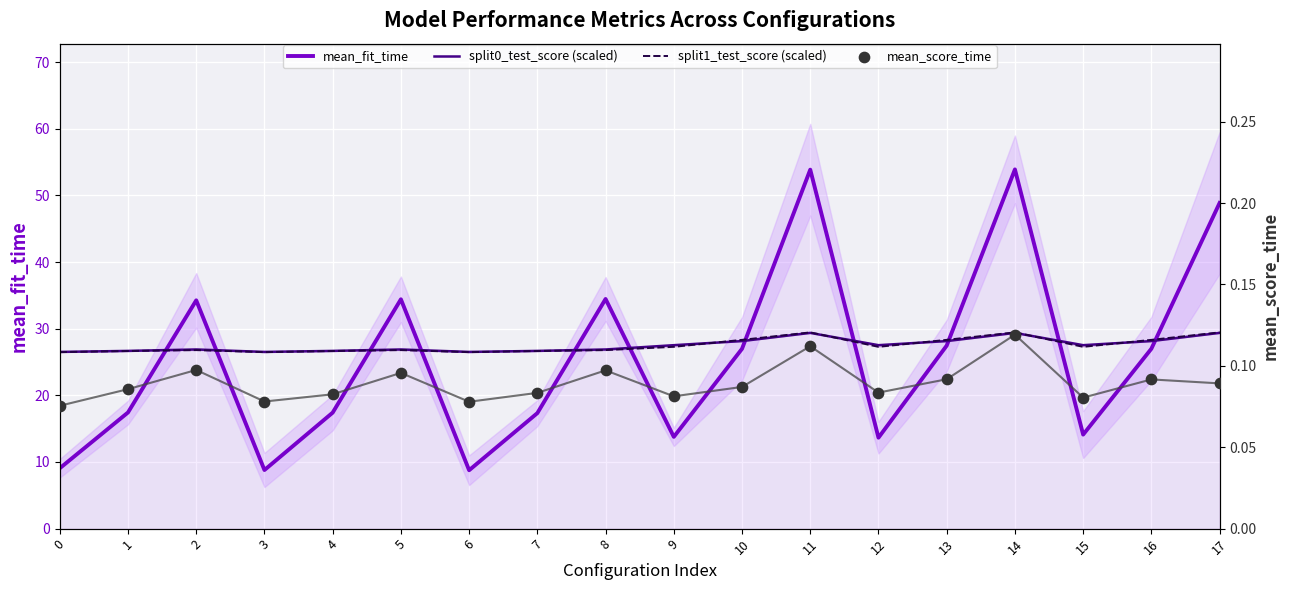

Which series has the largest total across all categories?

split0_test_score (scaled)